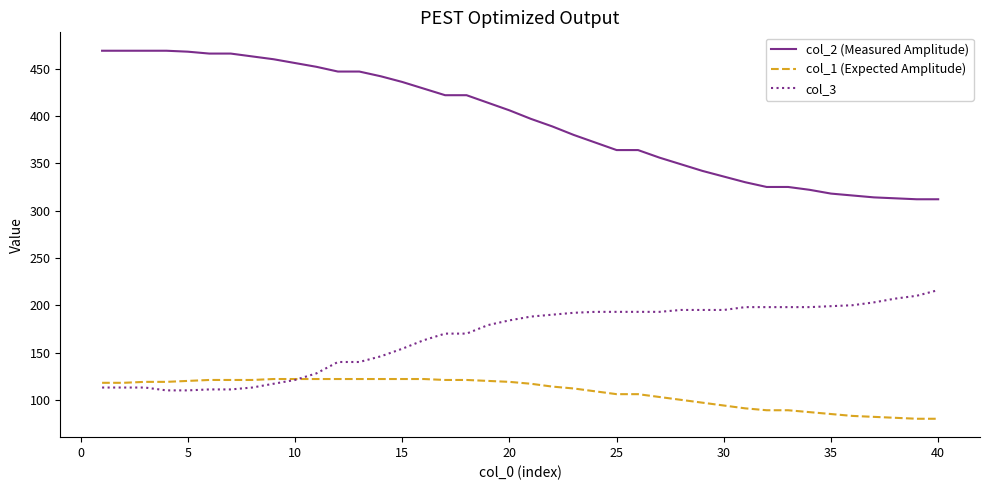

How many lines are shown in the chart?

3